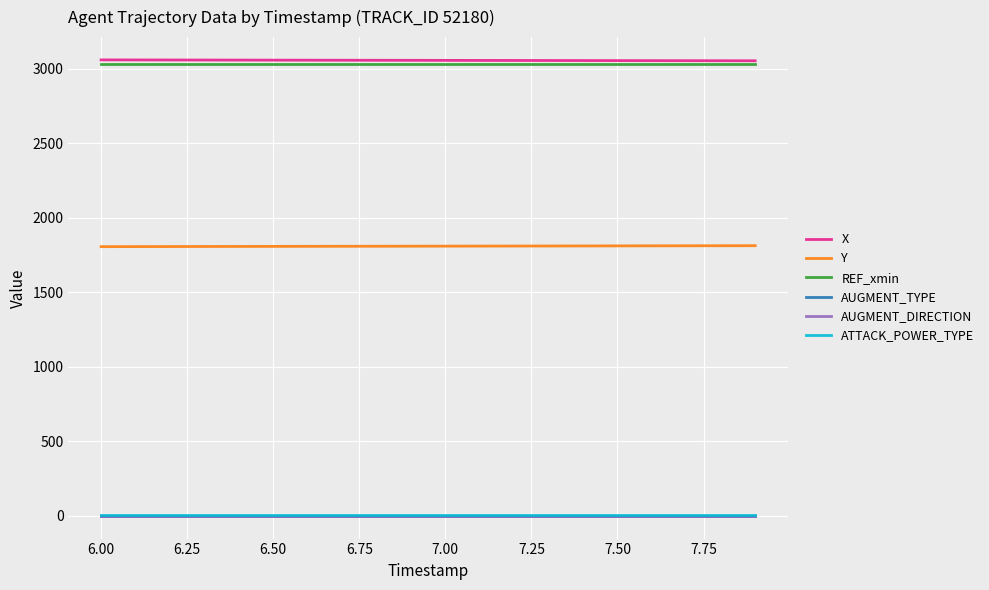

Does the chart display data point markers on the line(s)?

No